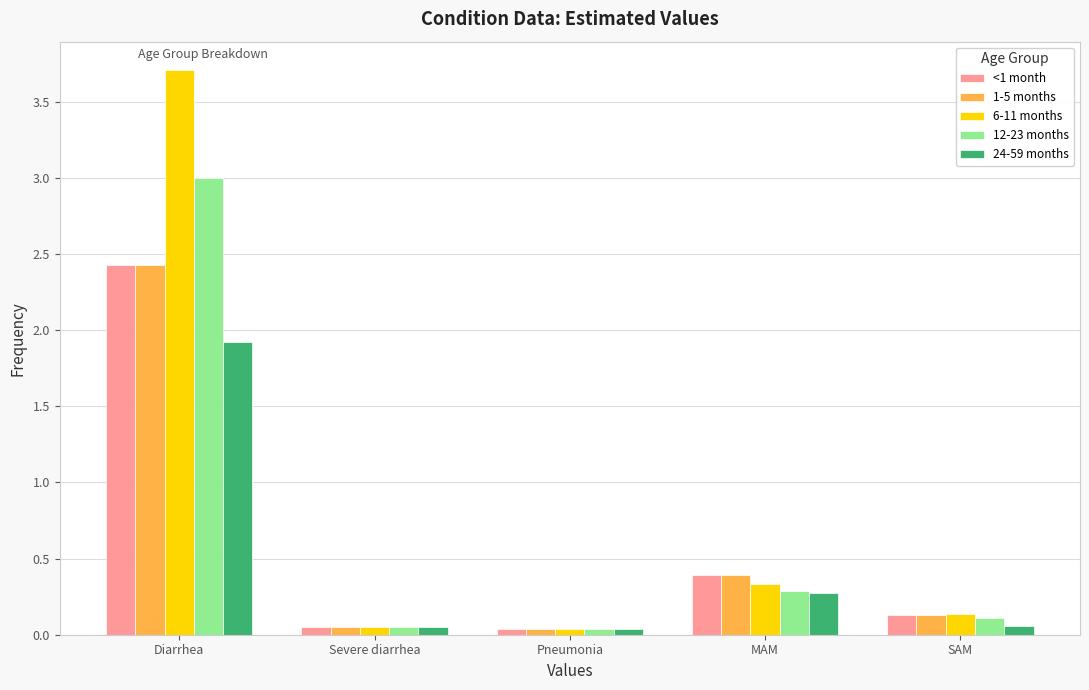

How many bars are there in total?

25